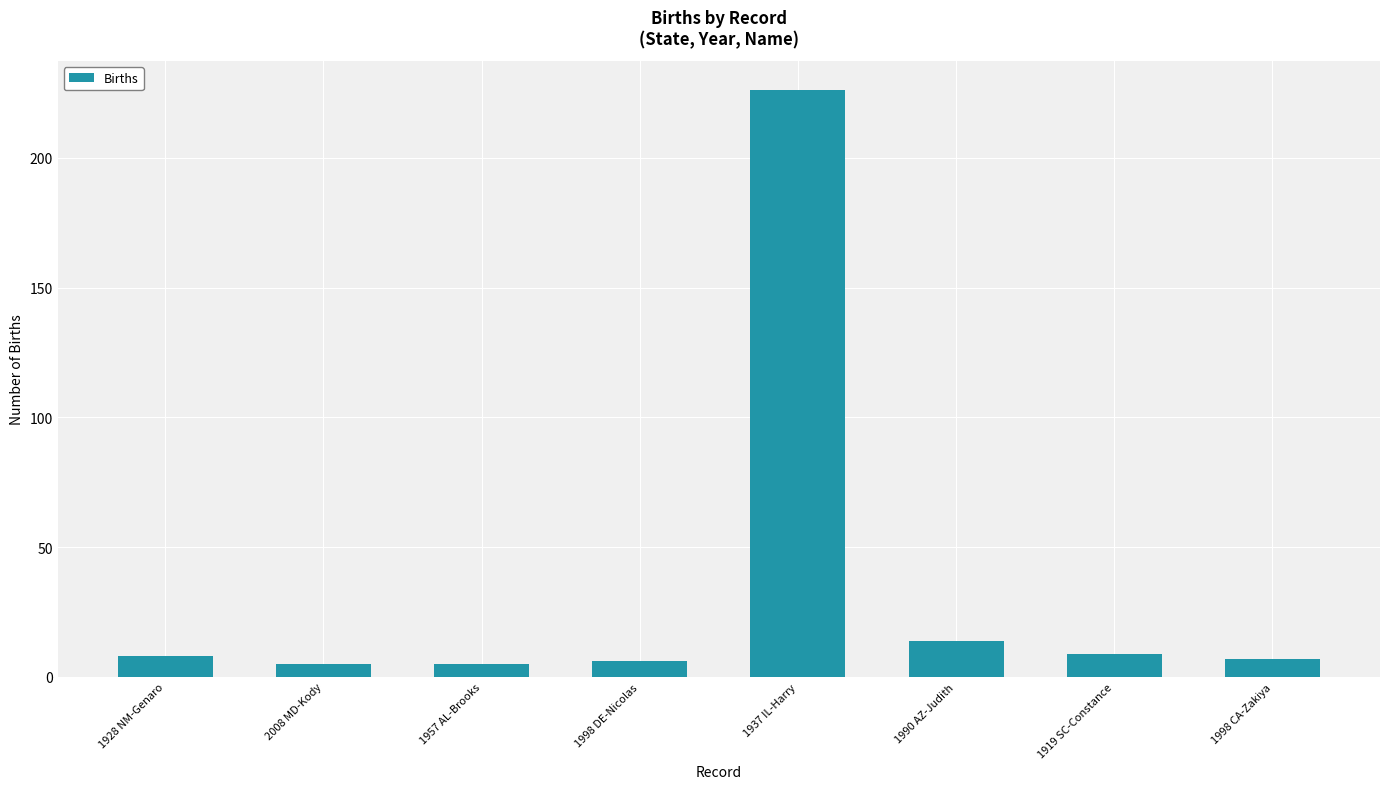

Reading left to right, what are all the values shown in this chart?

1928 NM-Genaro=8	2008 MD-Kody=5	1957 AL-Brooks=5	1998 DE-Nicolas=6	1937 IL-Harry=226	1990 AZ-Judith=14	1919 SC-Constance=9	1998 CA-Zakiya=7